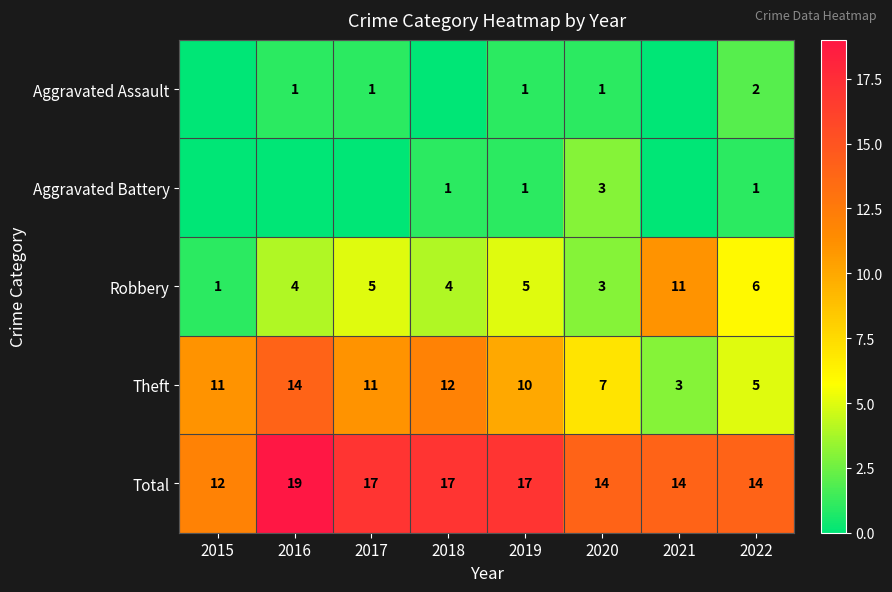

What is the average value of the Robbery series?

5